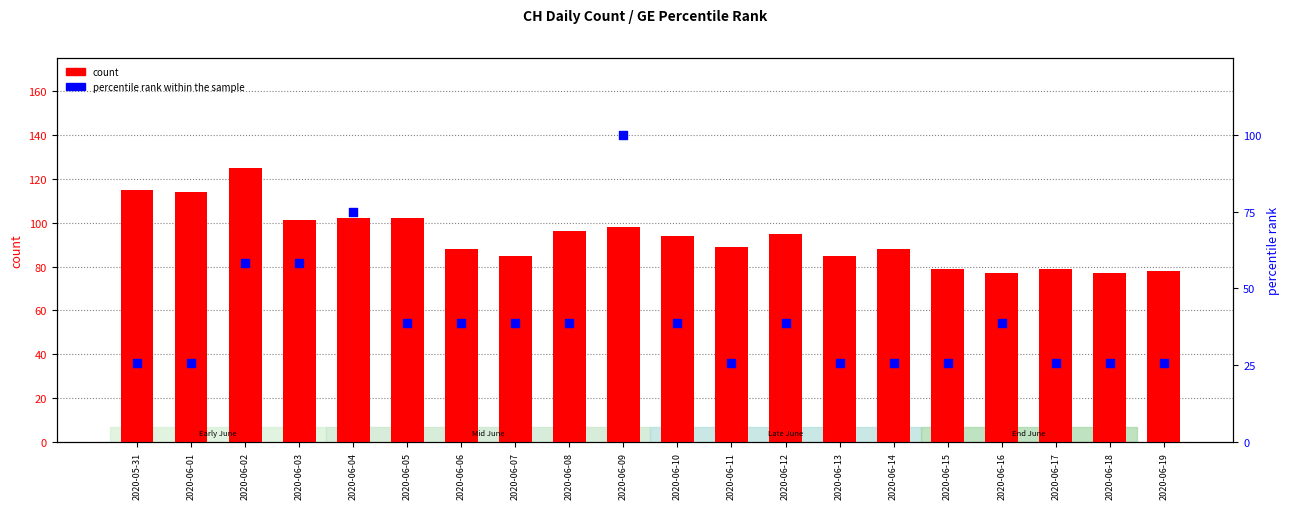

What are all the series names shown in the legend?

count, percentile rank within the sample